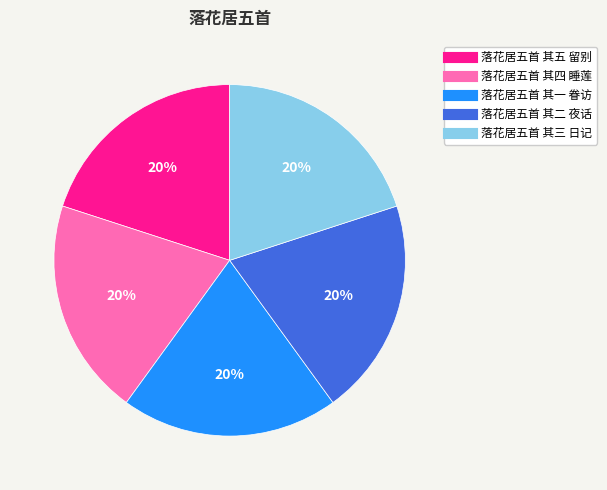

Count the number of slices in the pie.

5